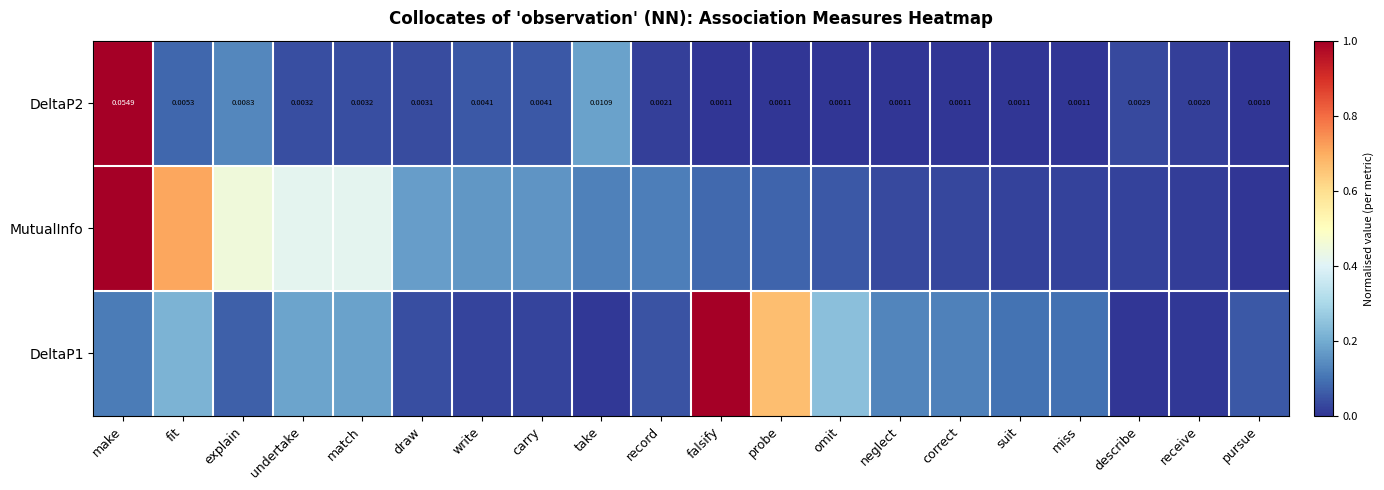

At which label does DeltaP2 reach its peak?

make